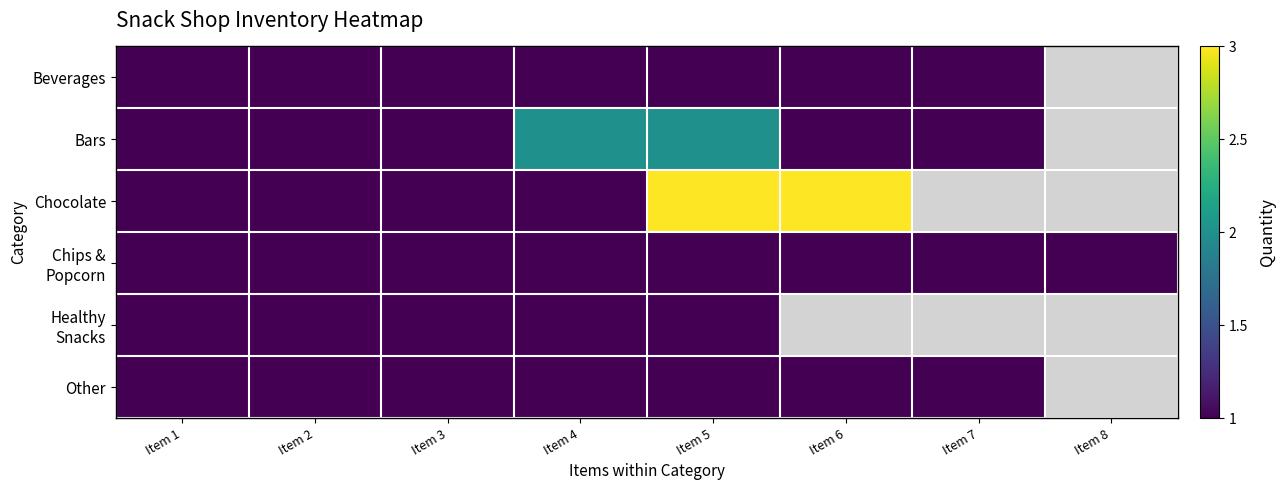

Which label corresponds to the largest value in the chart?

Item 5